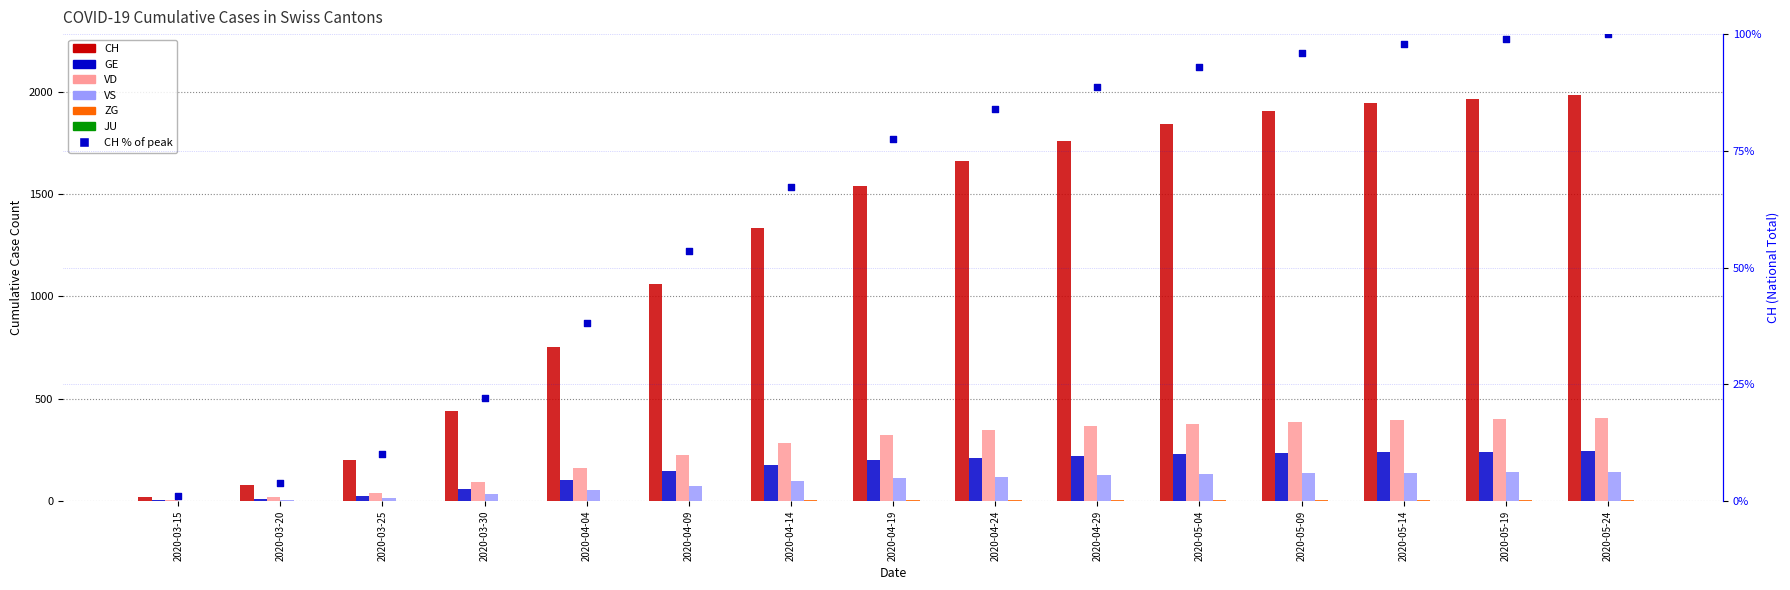

What is the total value across all series at 2020-05-14?

2721